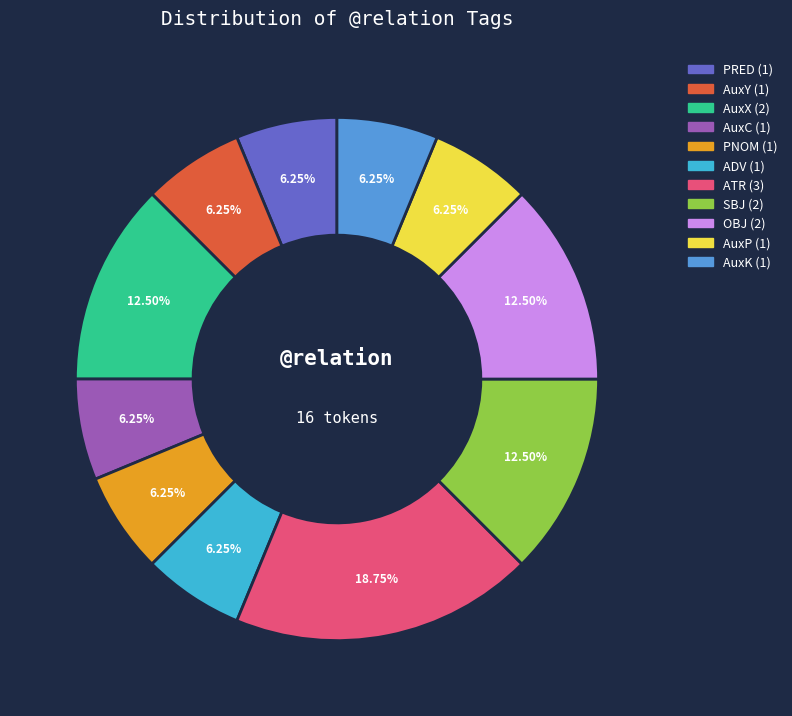

How many segments does this pie chart have?

11